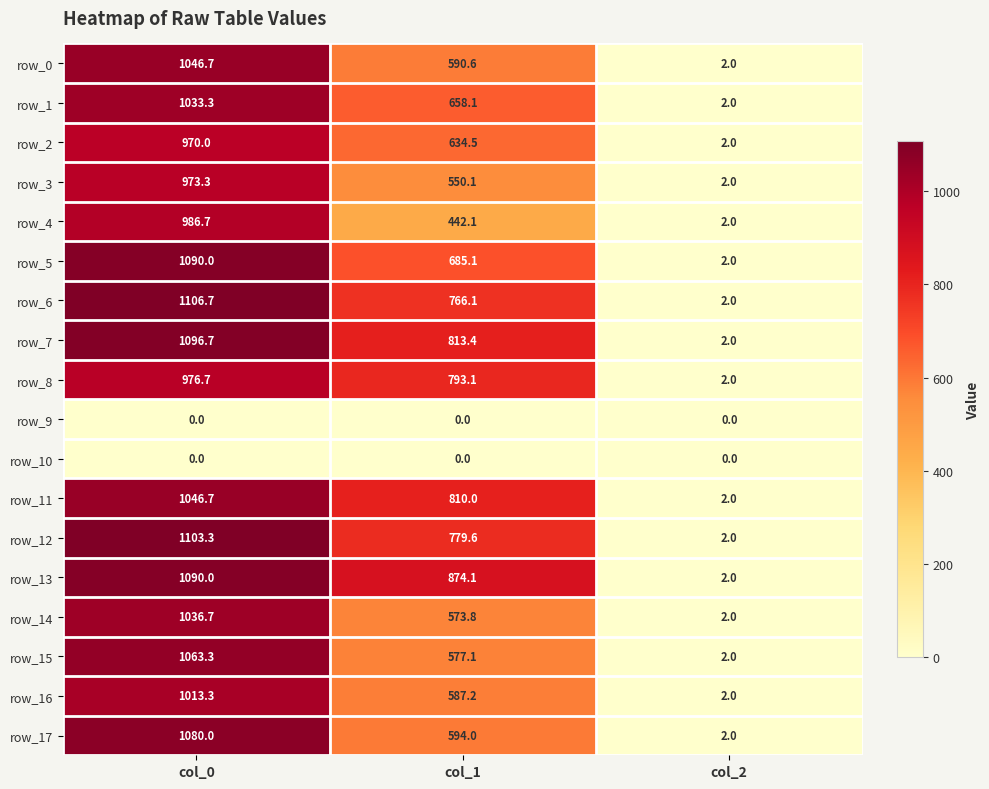

Read the row_5 value at col_0.

1090.0